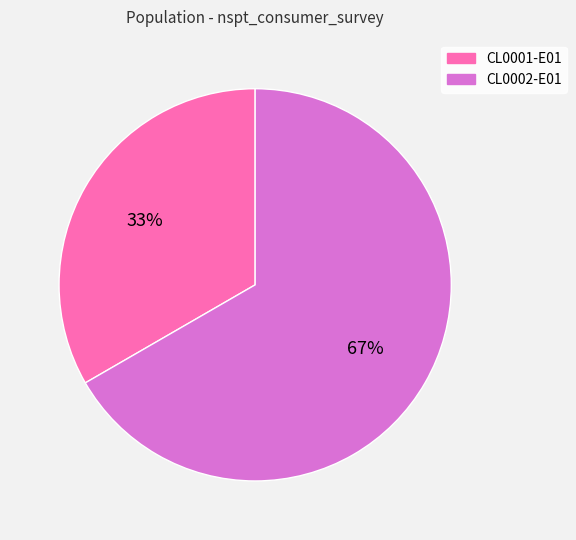

To the nearest percent, what is the average slice percentage?

50%